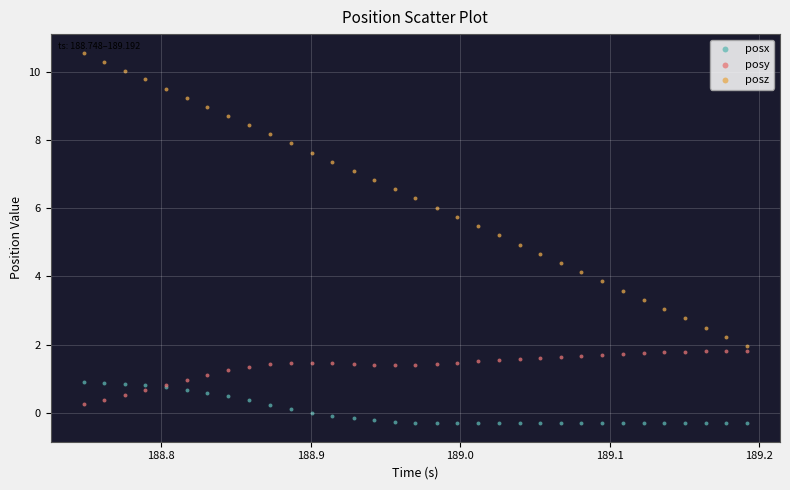

What are all the series names shown in the legend?

posx, posy, posz